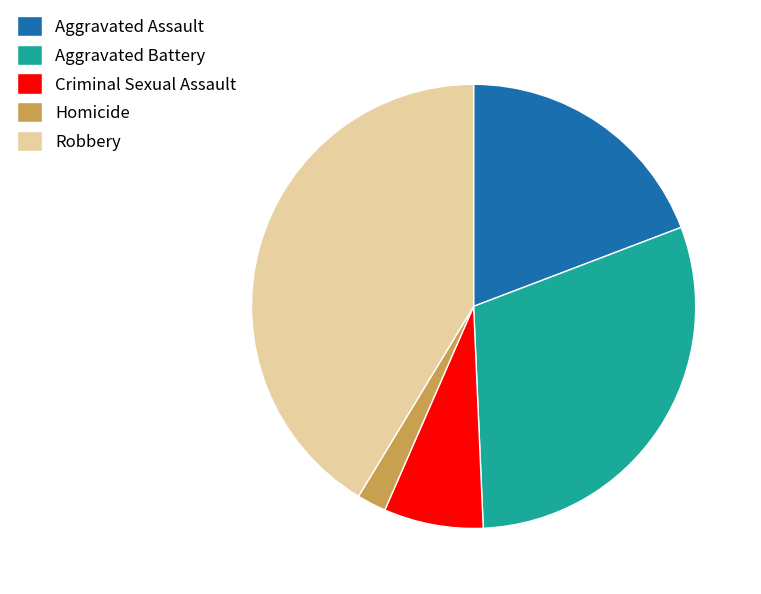

Does any single category account for the majority?

No